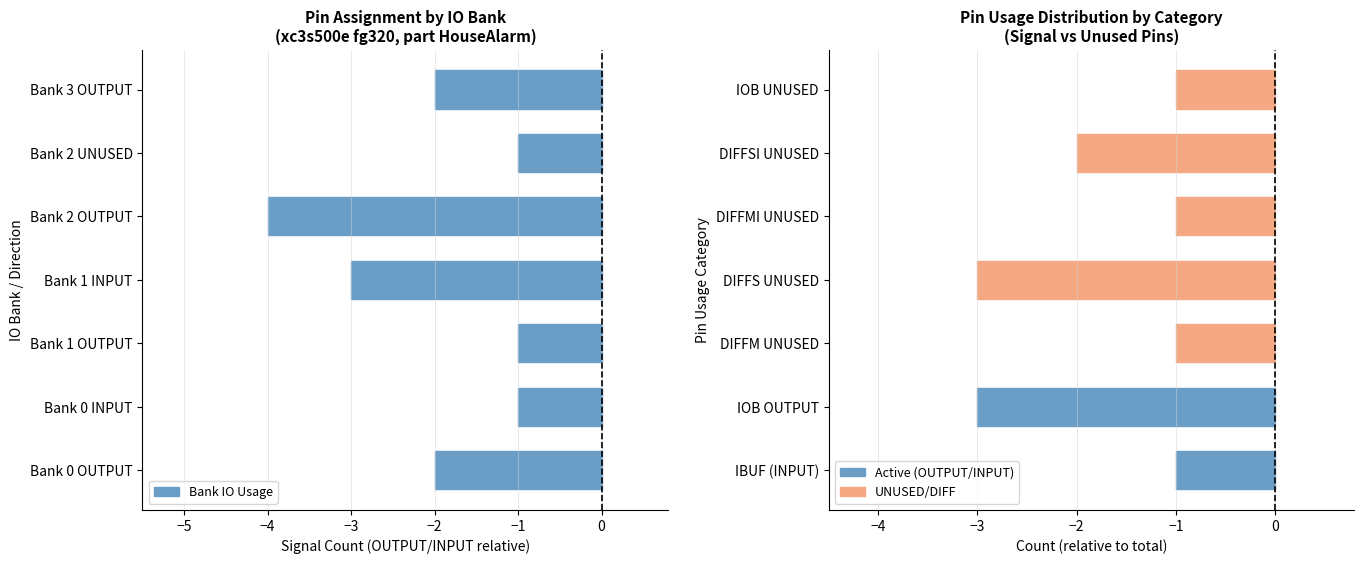

What is the minimum value shown in the chart?

-4